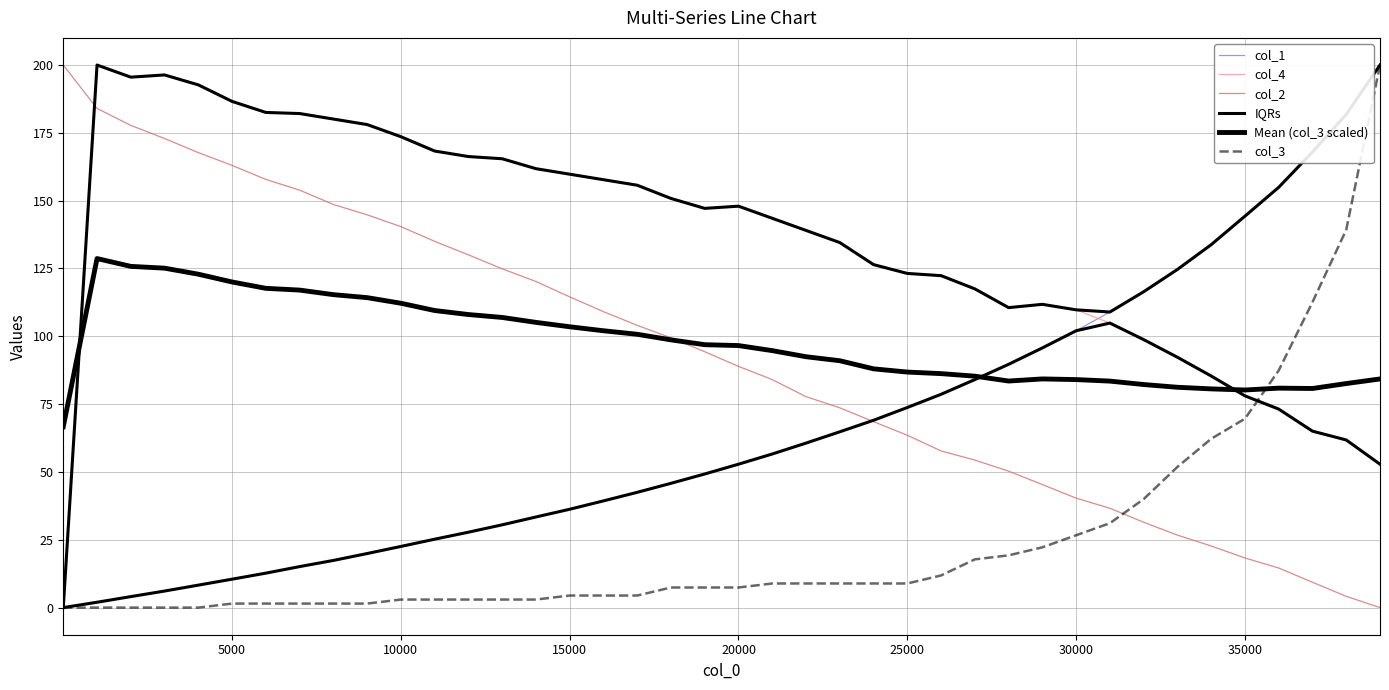

List the series in order of their peak value, lowest first.

Mean (col_3 scaled), col_1, col_4, col_2, IQRs, col_3